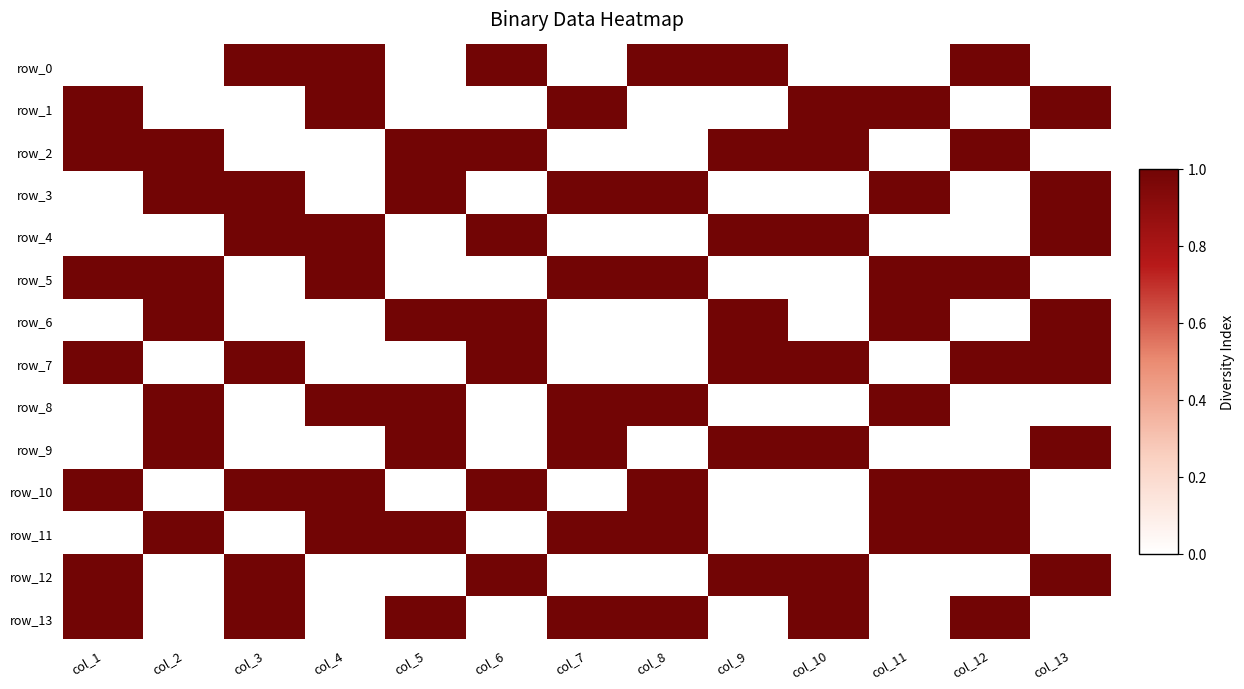

What is the average value of the row_3 series?

1